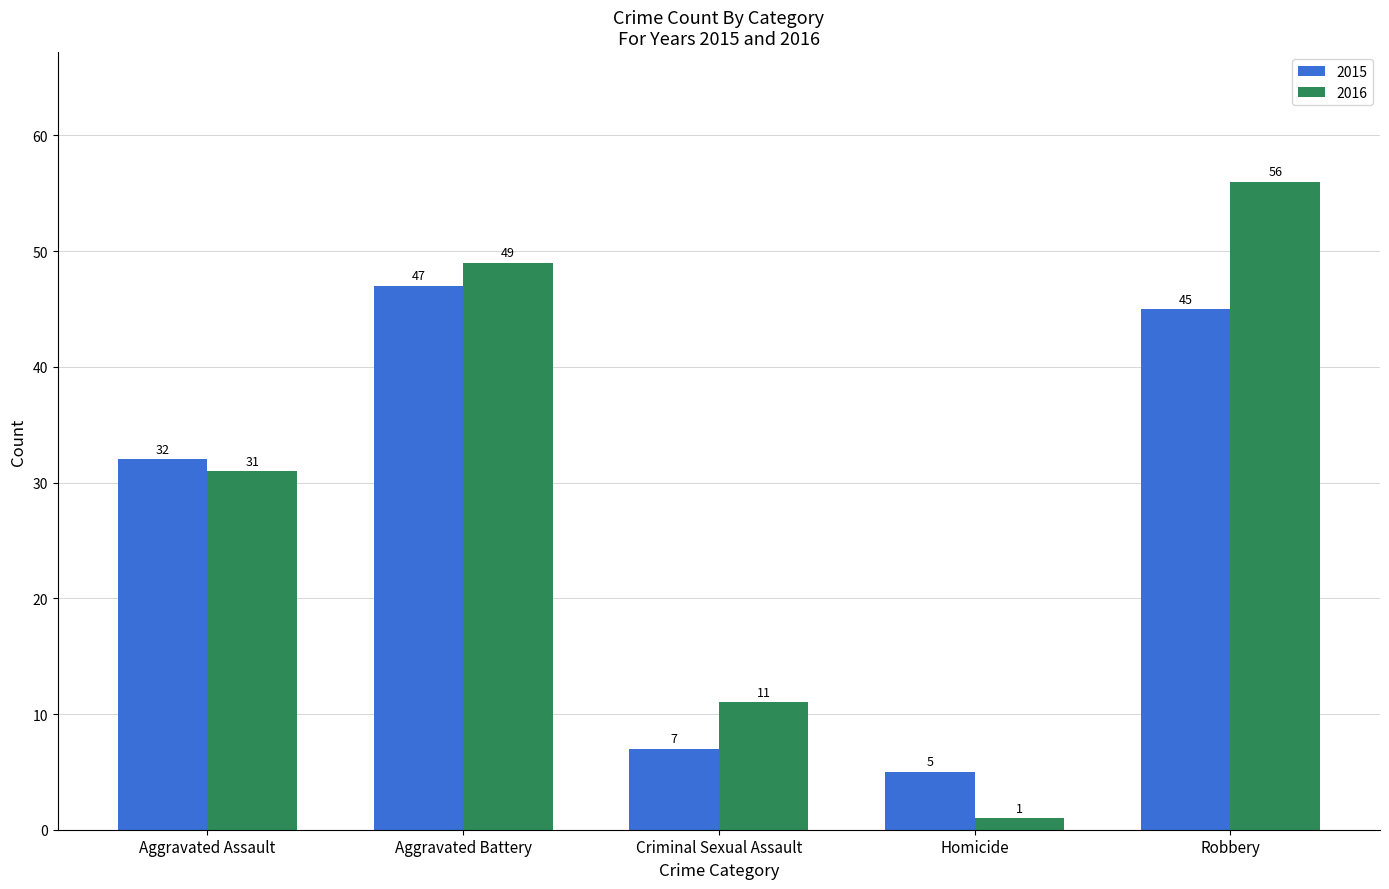

What is the total value across all series at Criminal Sexual Assault?

18